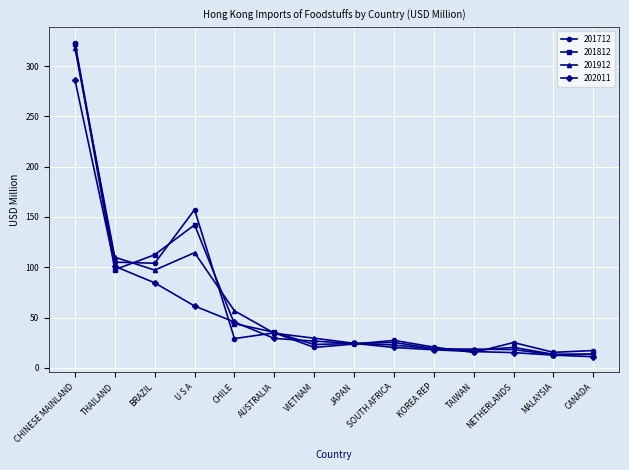

At which label does 201712 reach its peak?

CHINESE MAINLAND